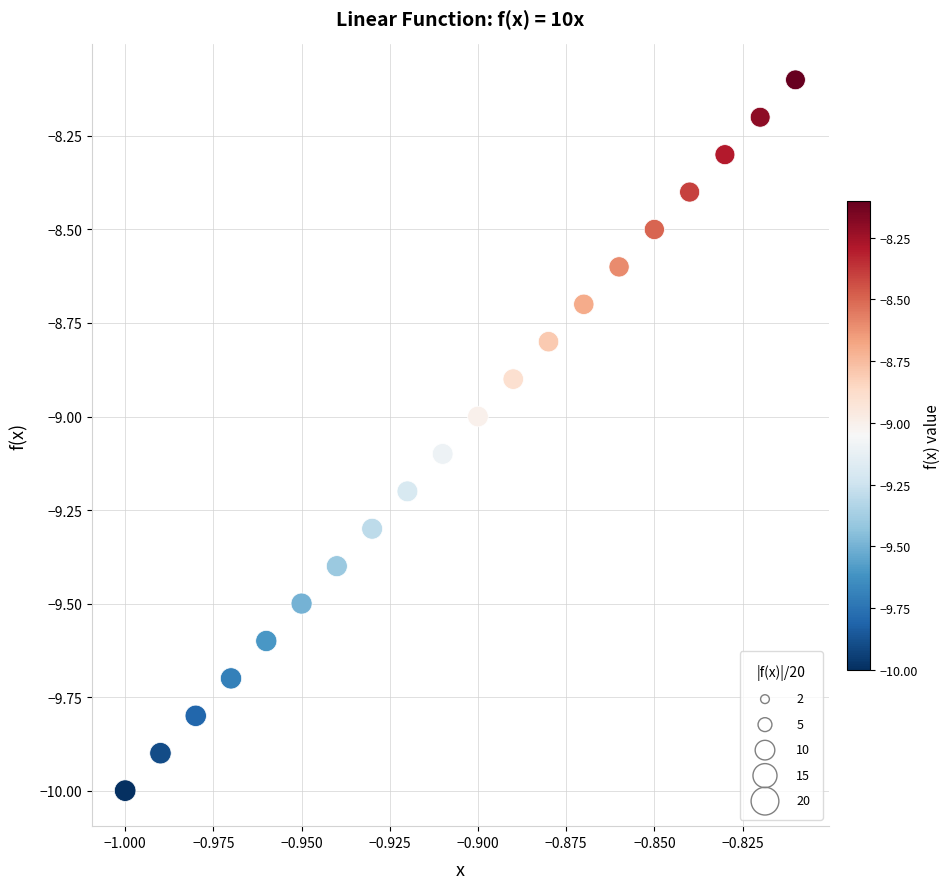

What is the range of Y values (max minus min)?

1.9